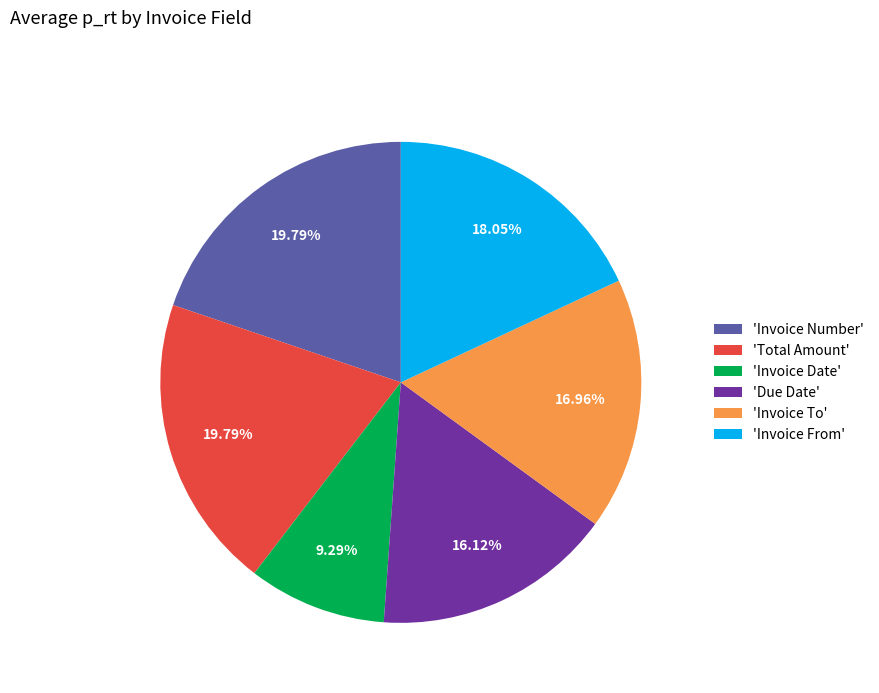

Is 'Invoice To' the majority of the pie?

No